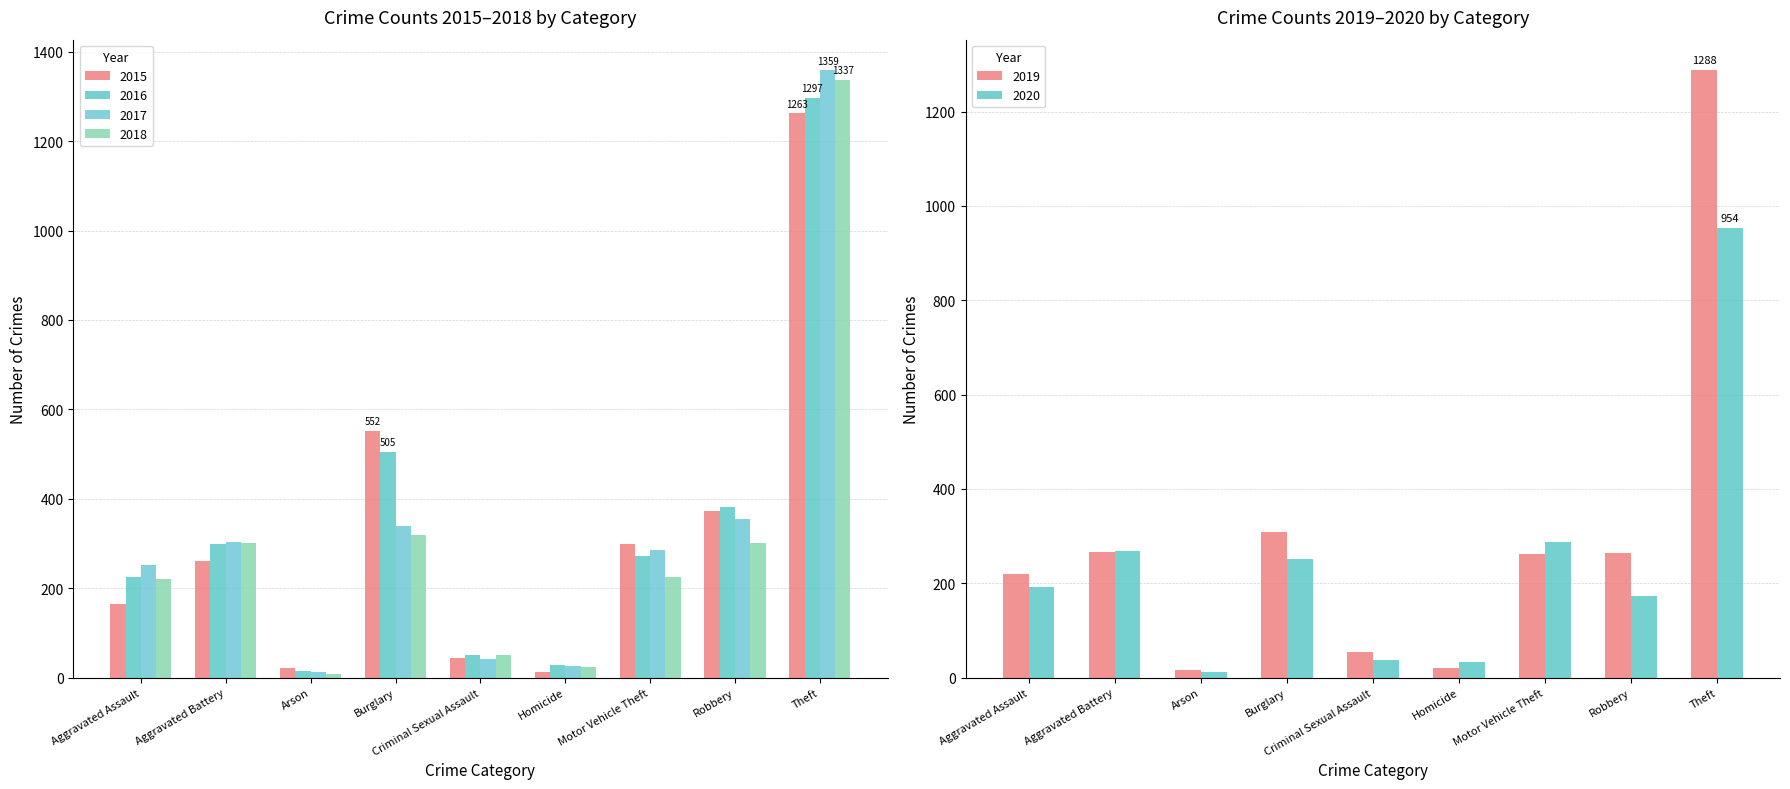

Count the number of categories in the chart.

9